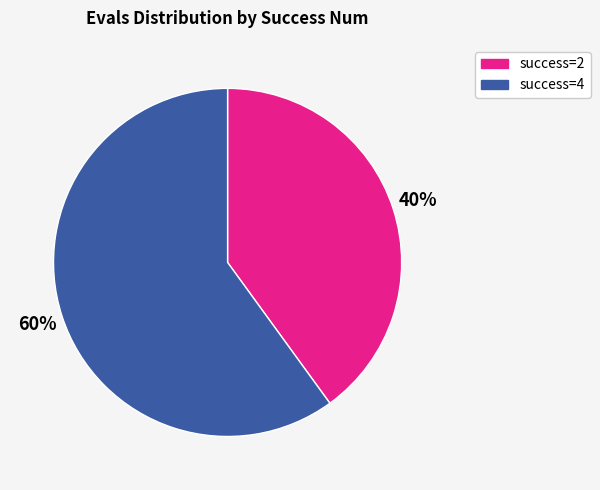

What is the ratio of the value at success=4 to the value at success=2?

1.5